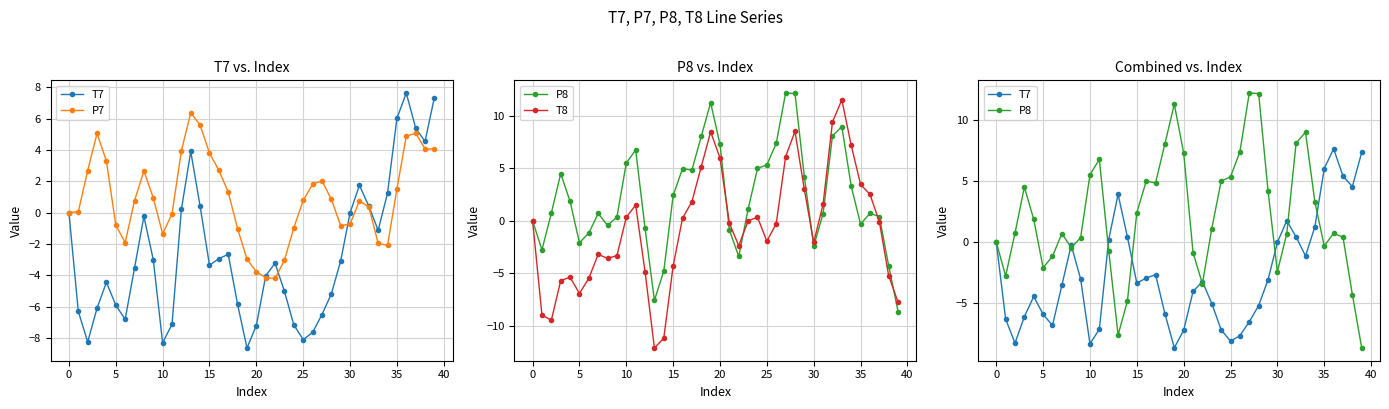

True or false: P7 has a value of 0.4 at 17.

False